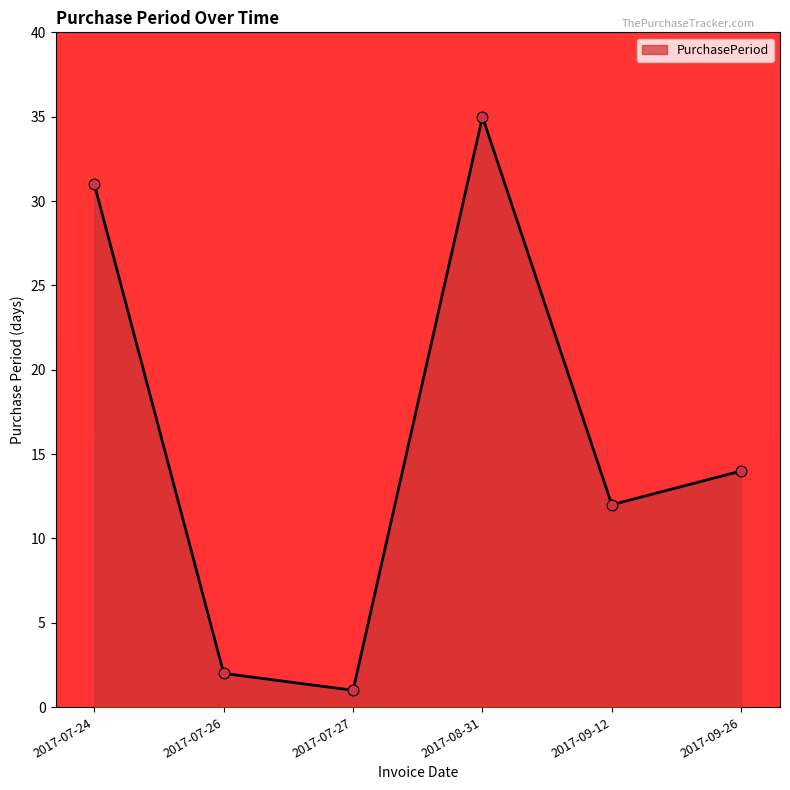

What is the ratio of the value at 2017-09-26 to the value at 2017-08-31?

0.4